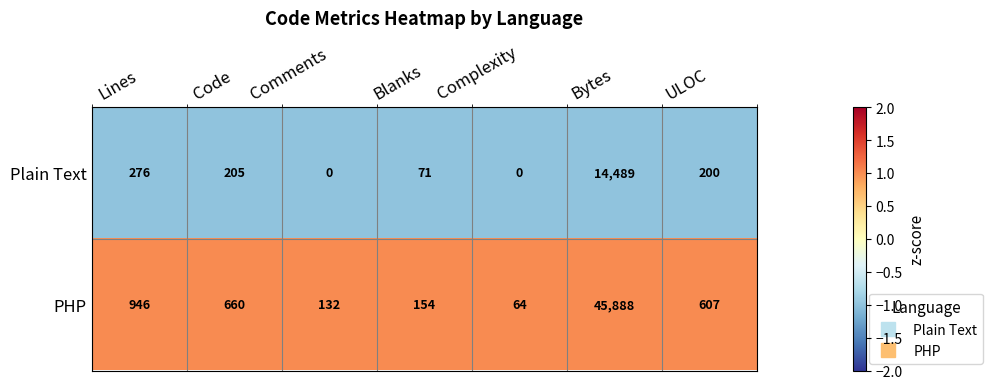

At which category is the sum across all series the highest?

Bytes